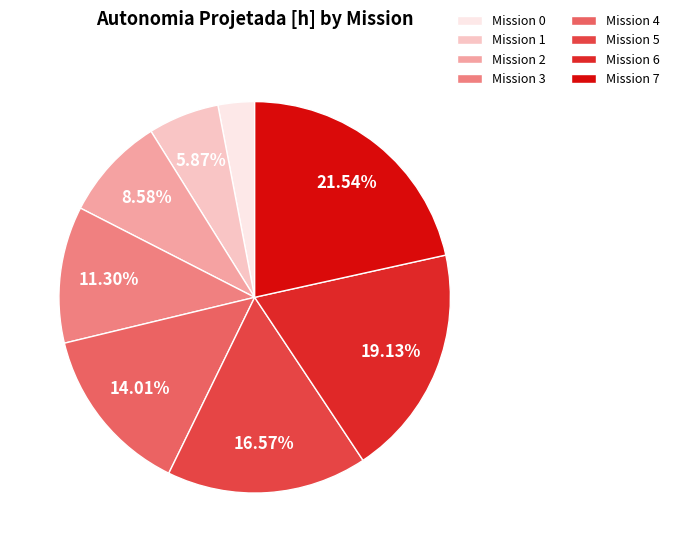

Rank the categories by value from lowest to highest.

Mission 0, Mission 1, Mission 2, Mission 3, Mission 4, Mission 5, Mission 6, Mission 7